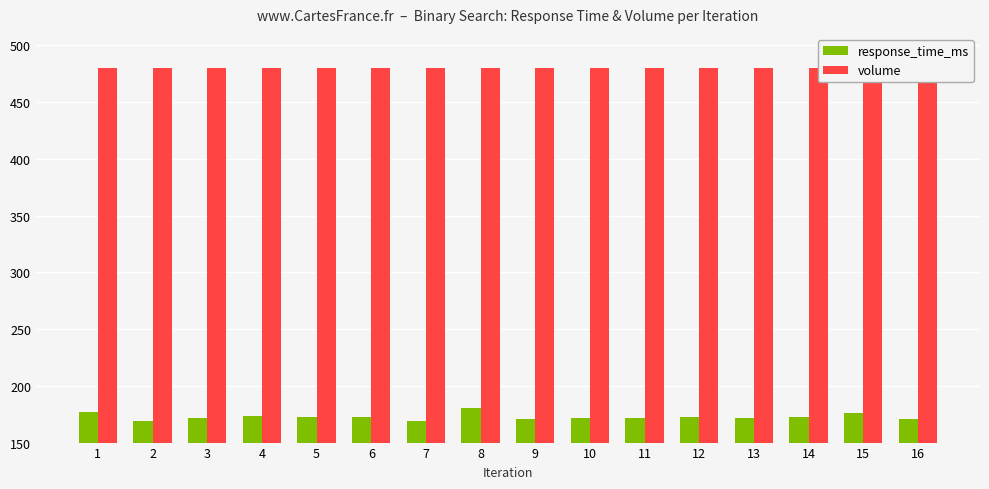

List the labels in order of volume value, largest first.

1, 2, 3, 4, 5, 6, 7, 8, 9, 10, 11, 12, 13, 14, 15, 16